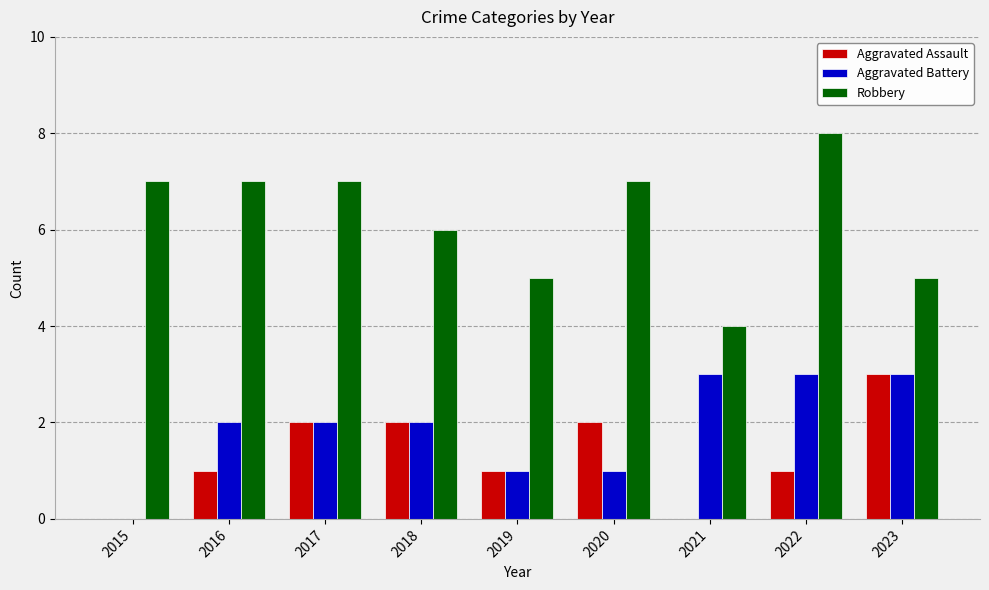

At which category does the chart reach its peak across all series?

2022